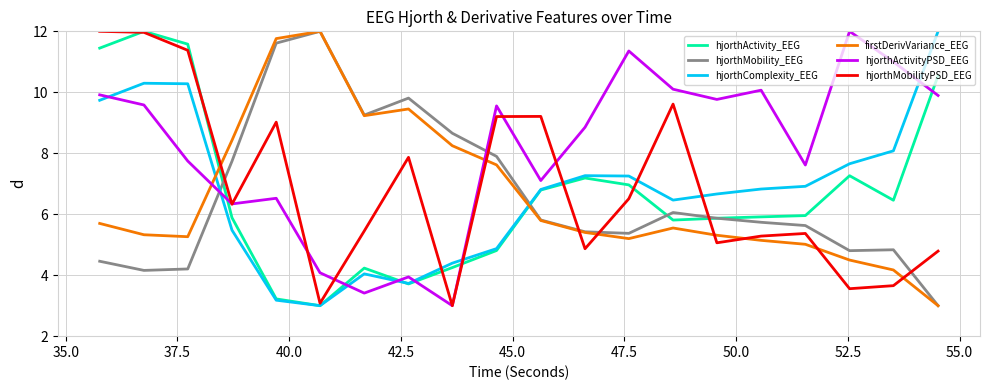

What is the maximum value for hjorthMobility_EEG?

12.0